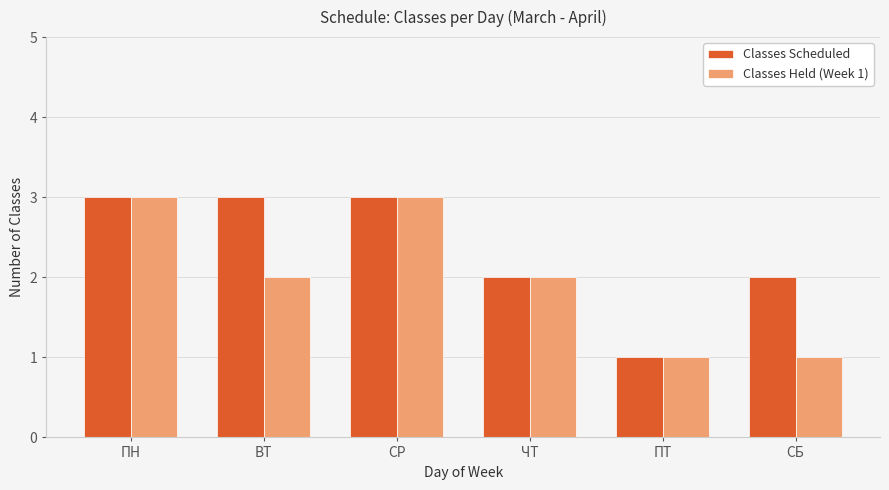

Rank the series by their average value, from highest to lowest.

Classes Scheduled, Classes Held (Week 1)